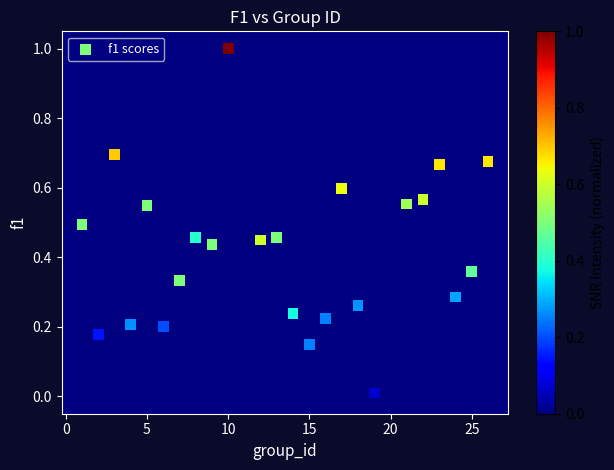

What is the range of X values (max minus min)?

25.0